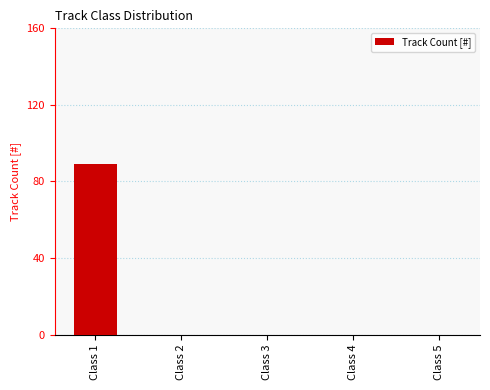

The chart shows a value of 0 at Class 5. True or false?

True